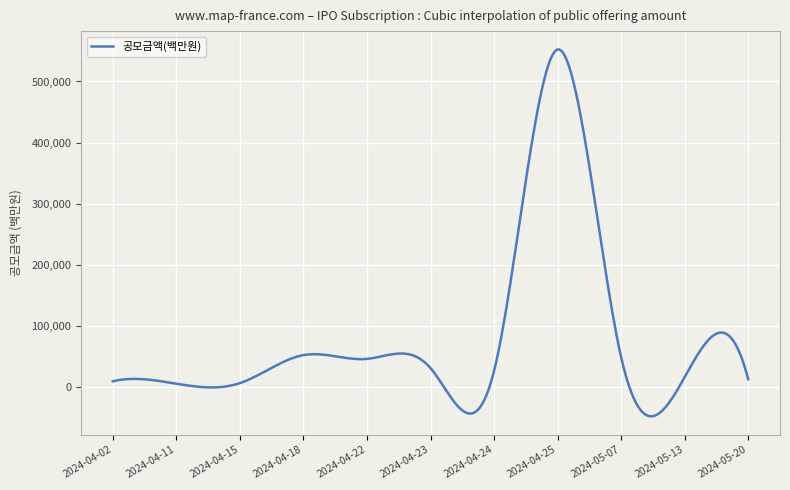

What is the difference between the maximum and minimum values?

599533.7